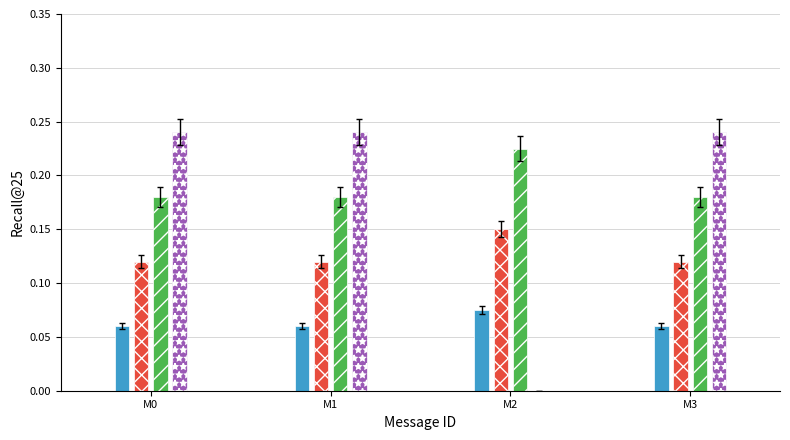

How many groups of bars are there?

4